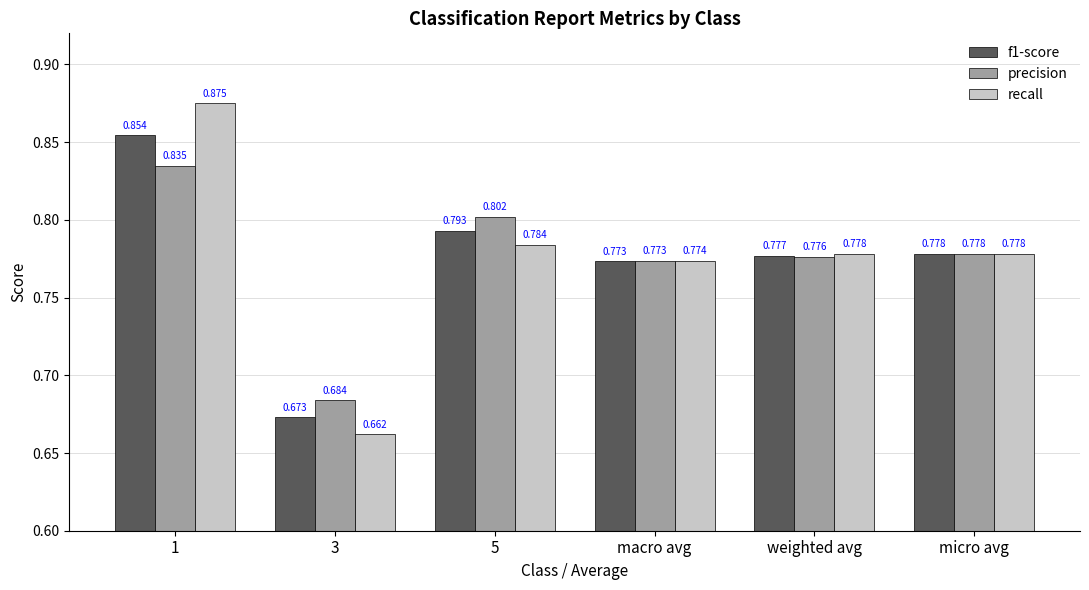

Which series has the widest spread of values?

recall